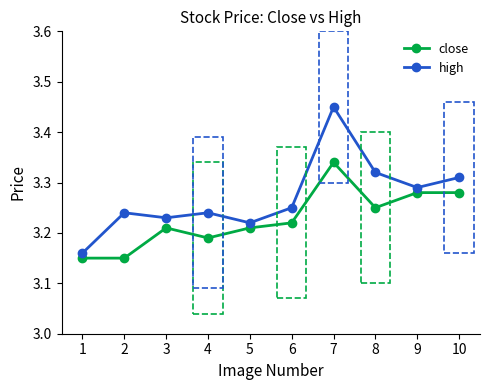

What is the sum of the close values at 3 and 2?

6.4